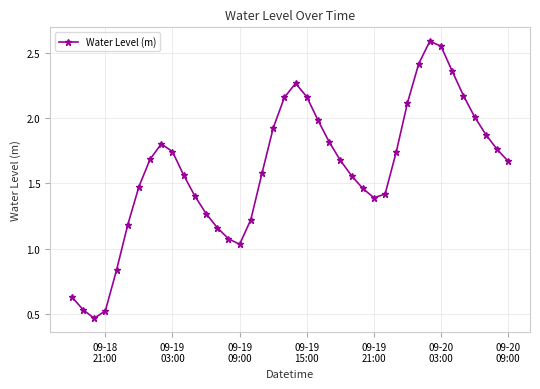

Does the chart display data point markers on the line(s)?

Yes